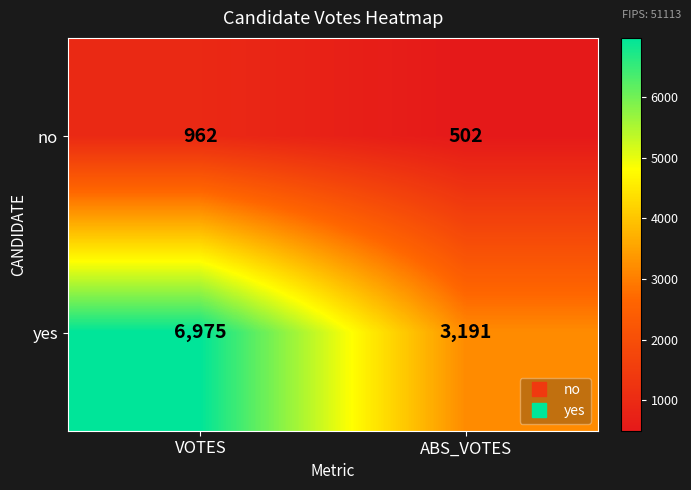

True or false: yes has a value of 3191 at ABS_VOTES.

True